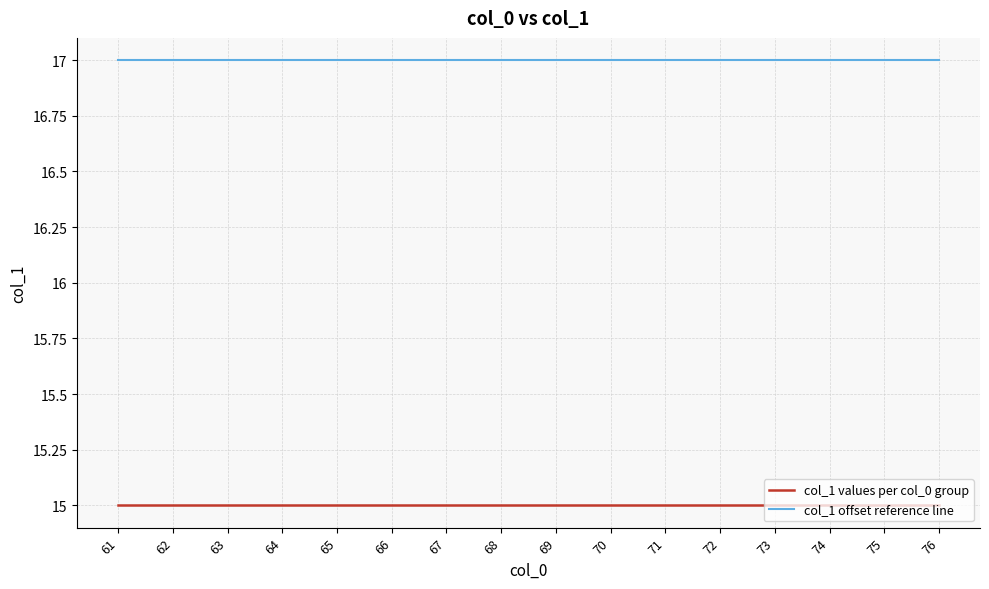

How many lines are shown in the chart?

2